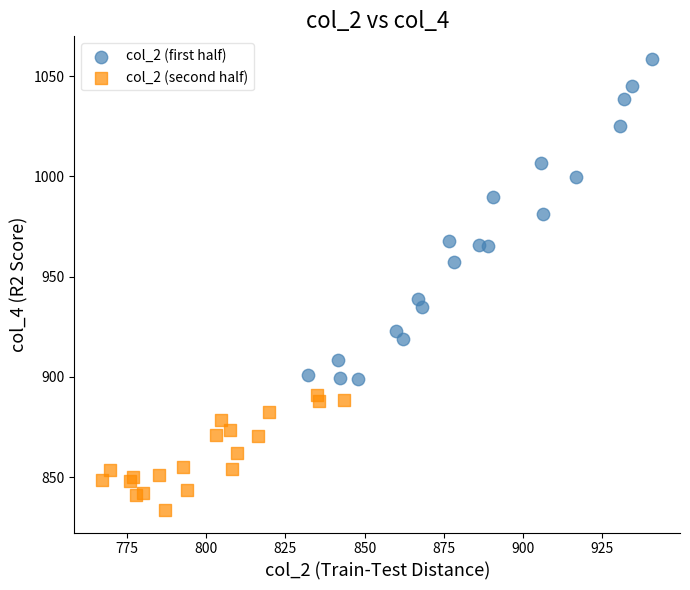

Which series reaches the maximum Y coordinate?

col_2 (first half)